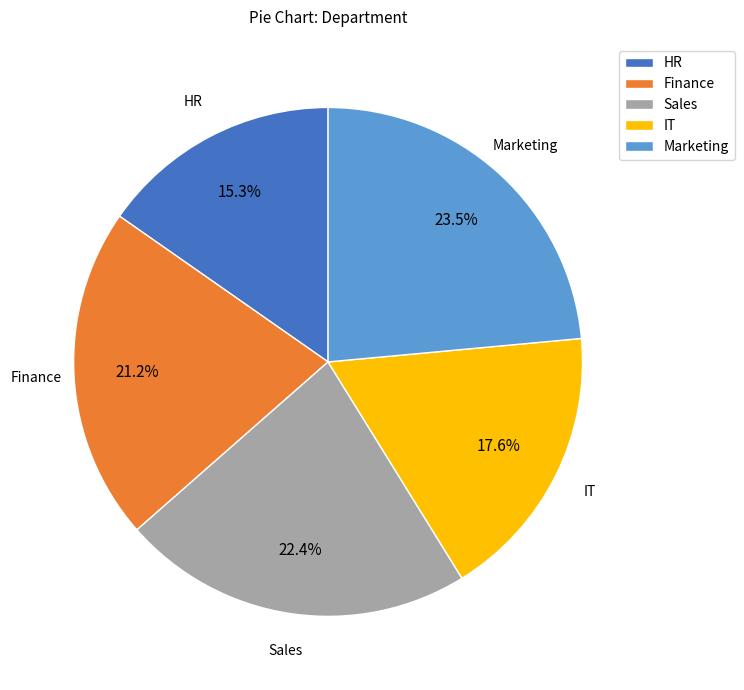

Which category has the biggest portion of the pie?

Marketing